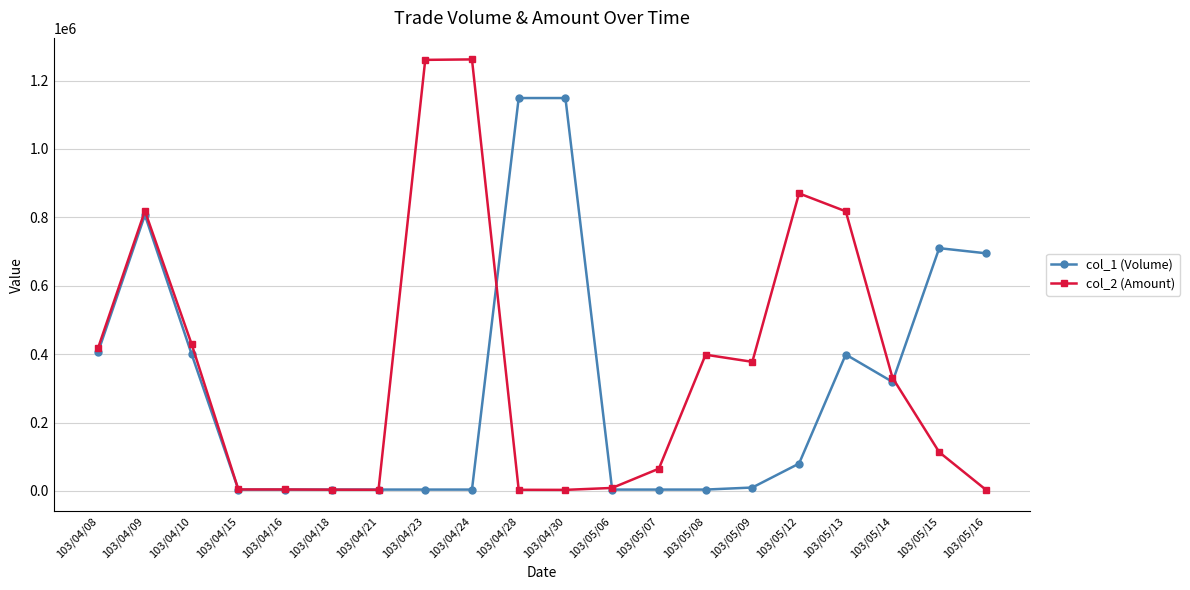

What is the spread (max minus min) of values at 103/05/16?

691610